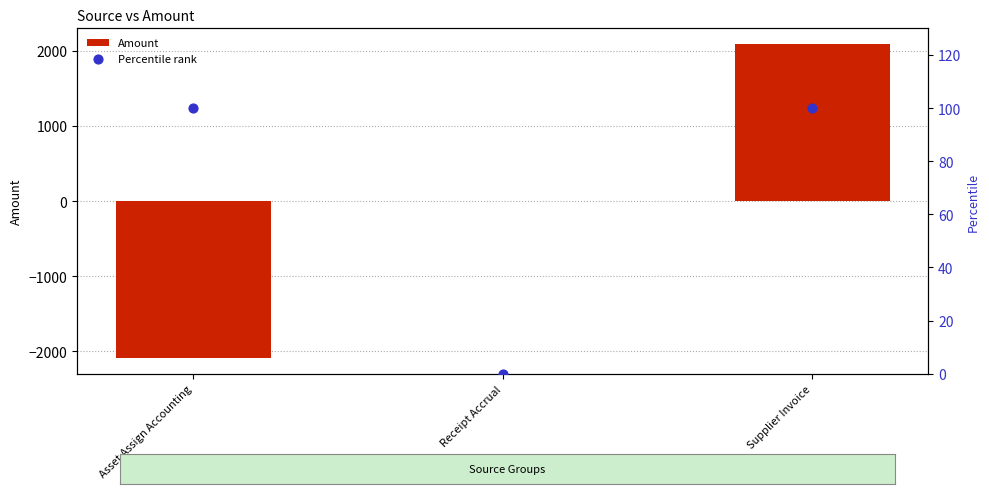

At how many categories does at least one series exceed -732?

3